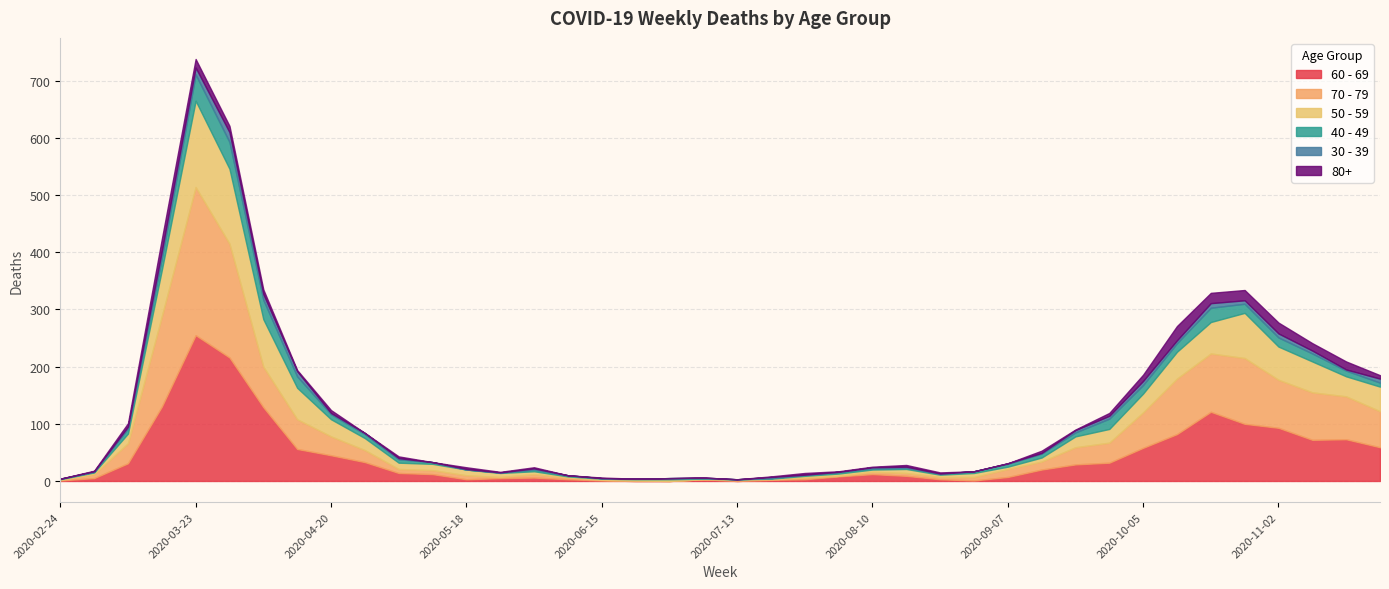

Which series has the widest spread of values?

70 - 79